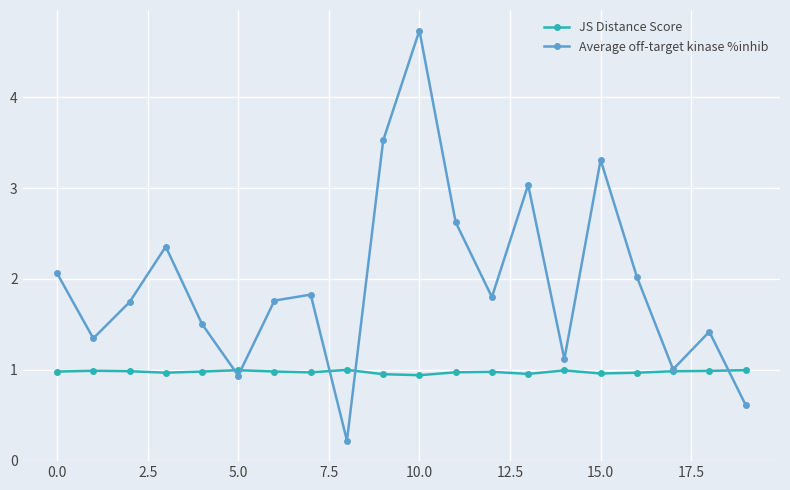

What is the difference between the maximum and minimum values in the Average off-target kinase %inhib series?

4.5